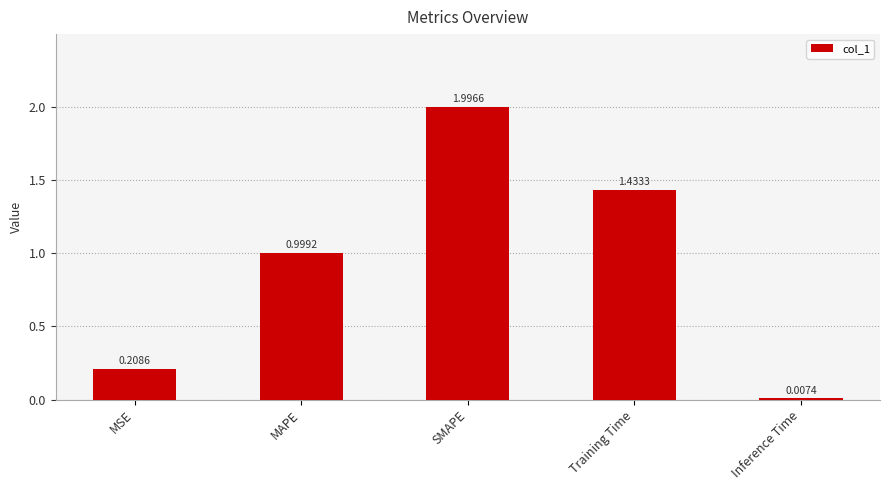

The chart shows a value of 1.6 at MAPE. True or false?

False